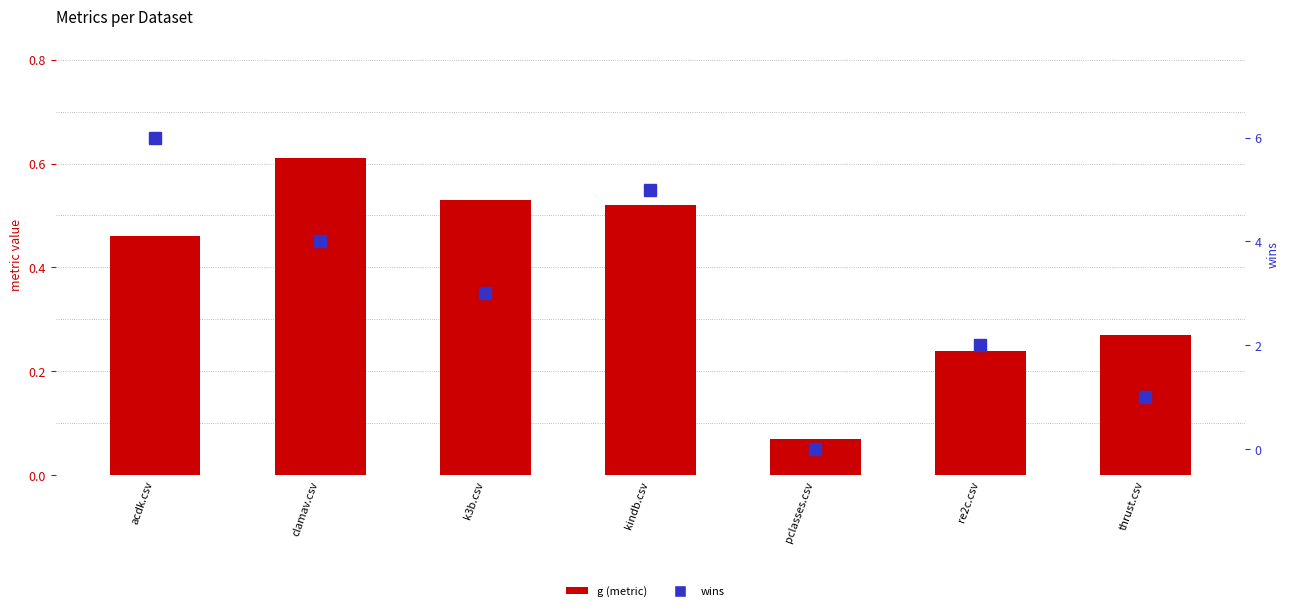

Which series has the widest spread of values?

wins